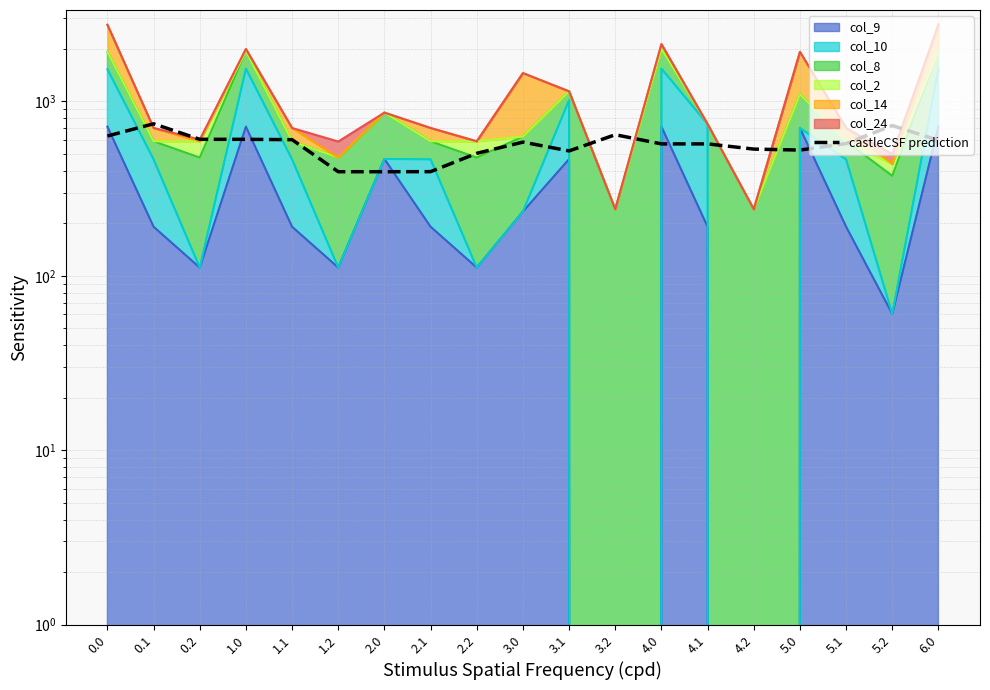

What is the ratio of the value at 0.2 to the value at 4.1?

1.1